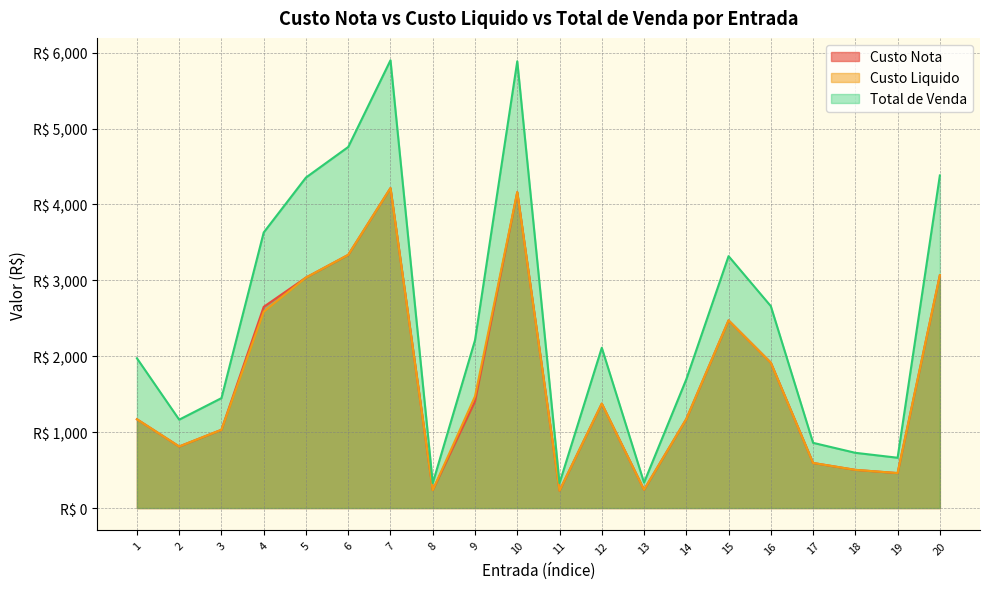

Rank the series at 13 from highest to lowest value.

Total de Venda, Custo Nota, Custo Liquido